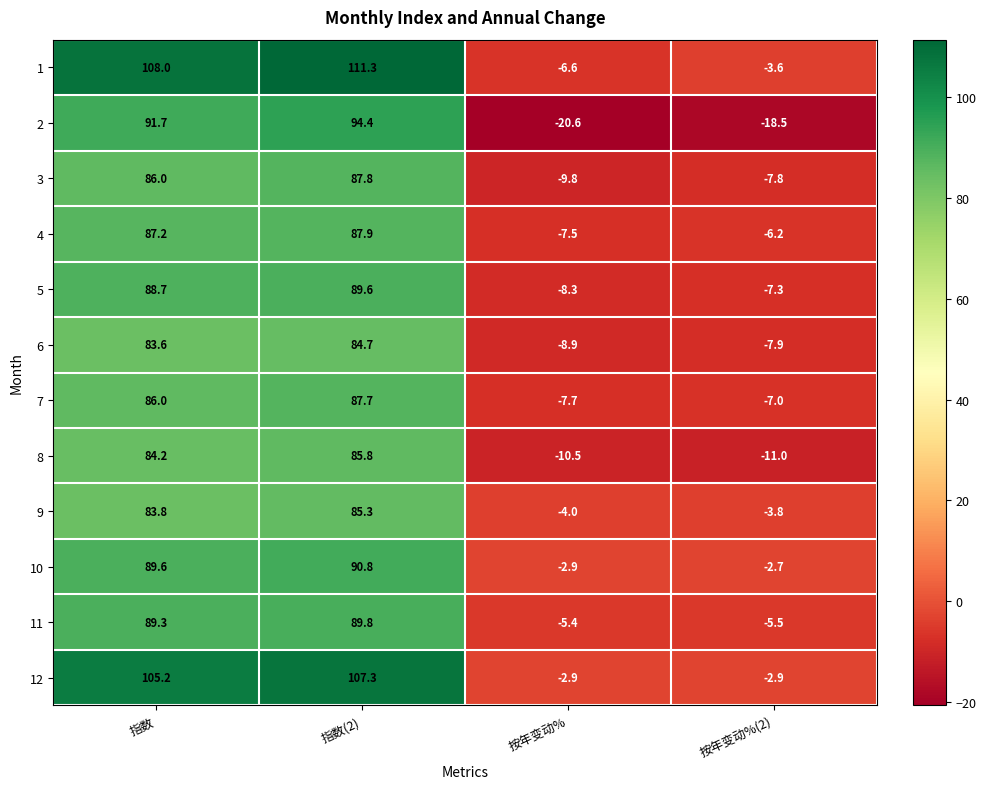

Is it true that 7 equals -10.7 at 按年变动%?

False